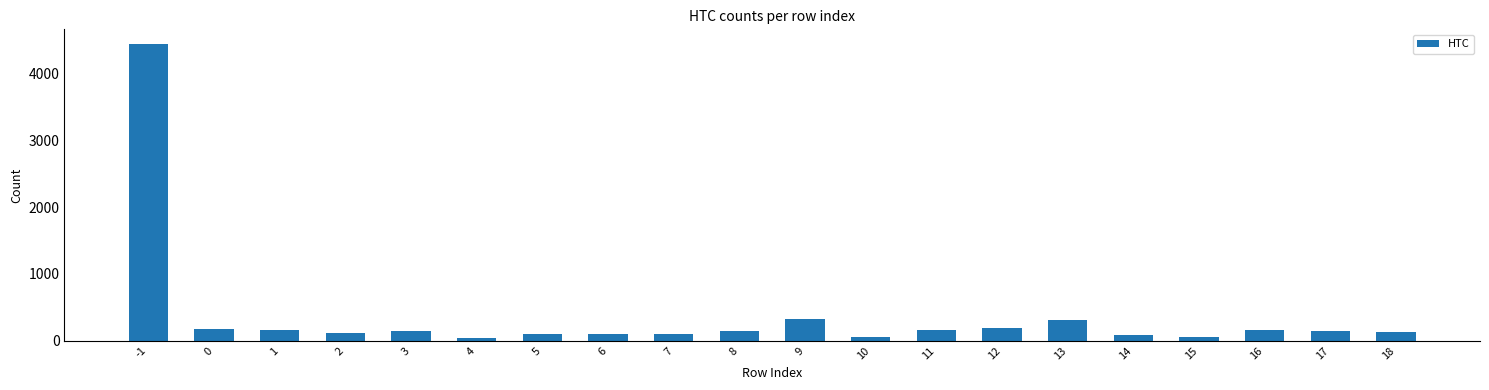

What is the sum of all values?

7128